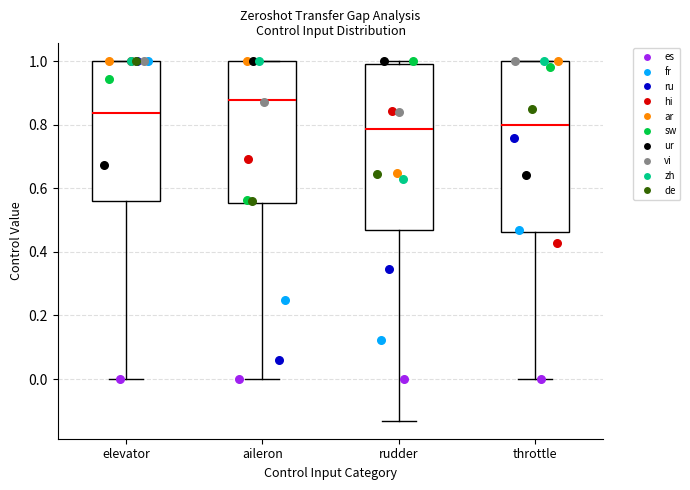

Reading left to right, transcribe this box plot: for each box, give where its median line is, the range the box spans, and where its two whiskers end, as read against the y-axis. The values are not printed on the chart, so give them approximately, as read against the axis.

elevator: median 0.84, box 0.56 to 1.00, whiskers 0.00 to 1.00
aileron: median 0.88, box 0.56 to 1.00, whiskers 0.00 to 1.00
rudder: median 0.78, box 0.46 to 1.00, whiskers -0.14 to 1.00 (just above the box's upper edge)
throttle: median 0.80, box 0.46 to 1.00, whiskers 0.00 to 1.00